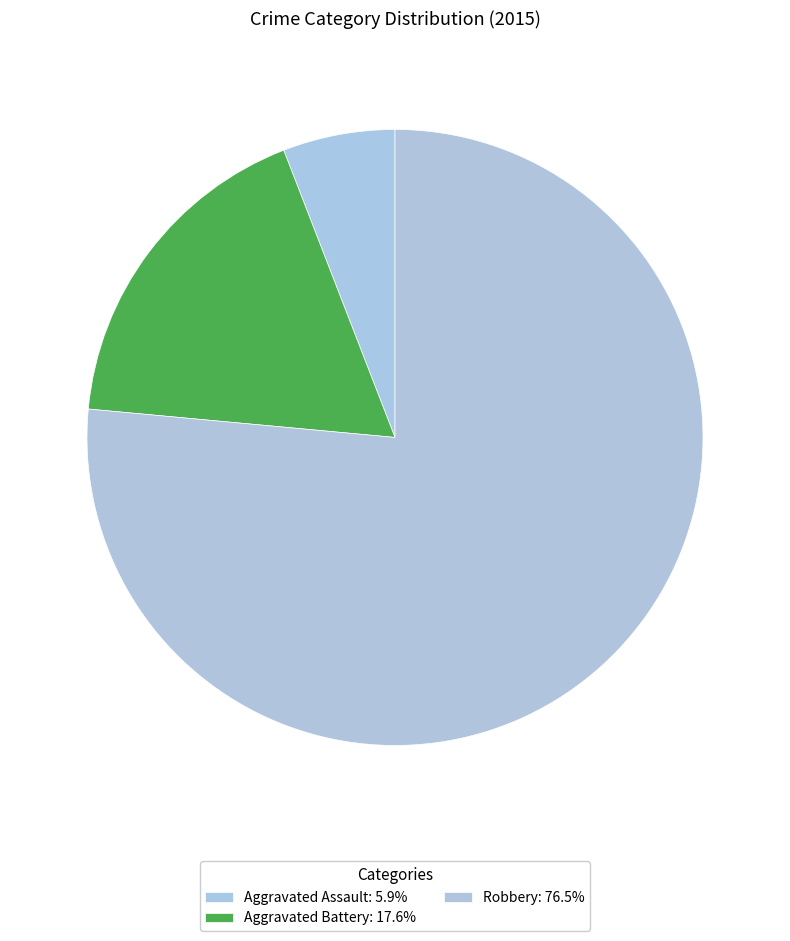

Is there a majority slice in this chart?

Yes